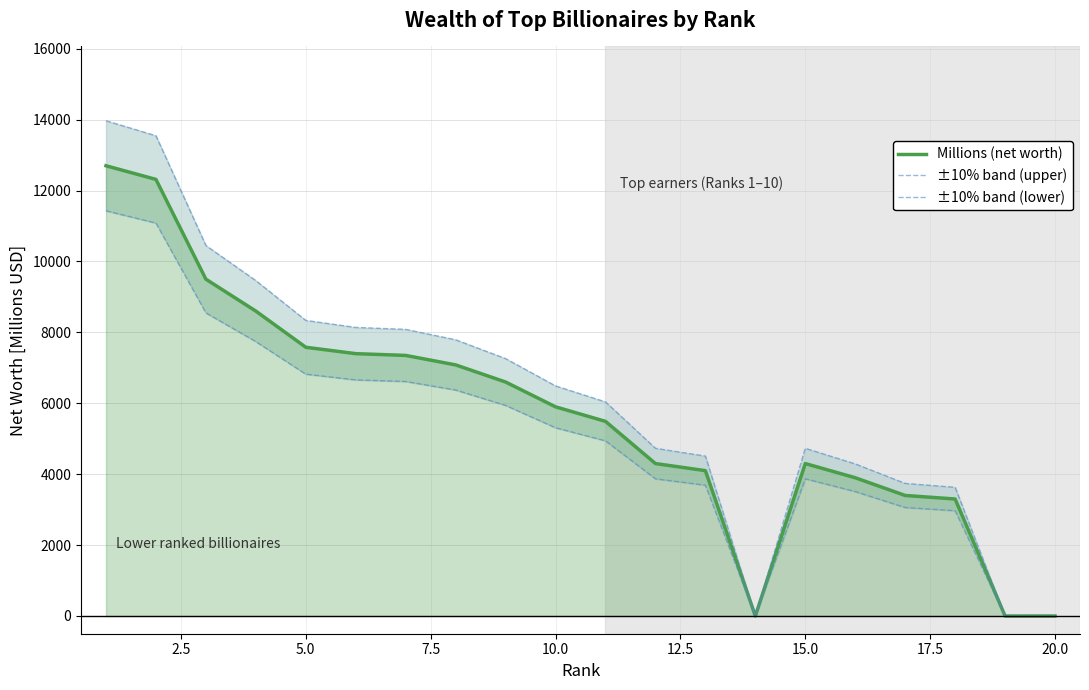

Does the chart have visible grid lines?

Yes